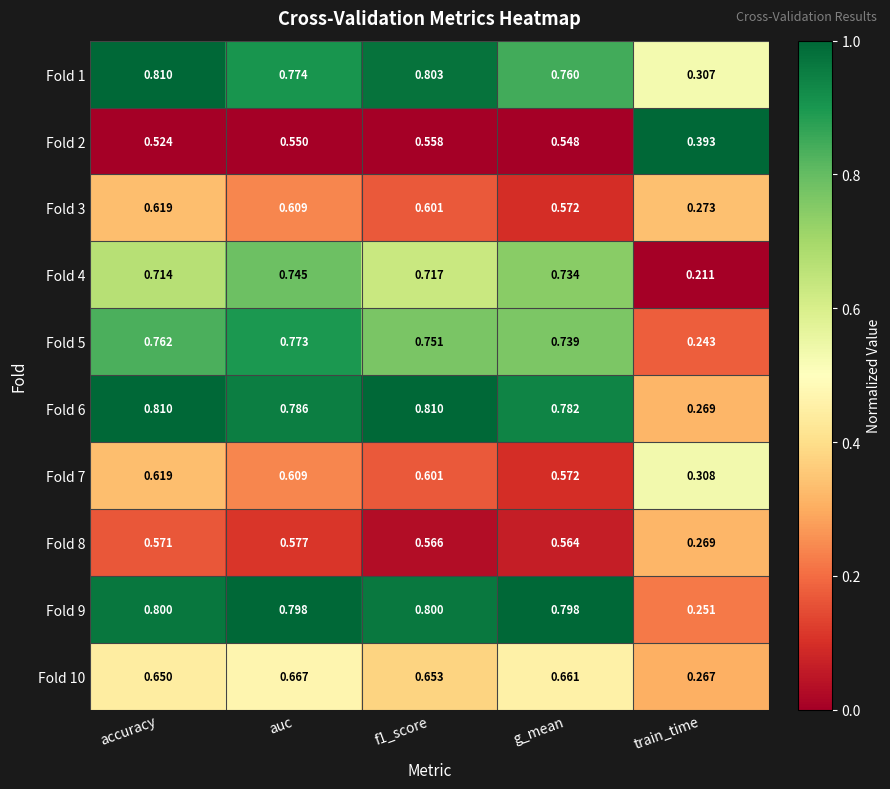

At which label is Fold 1 closest to 0?

train_time